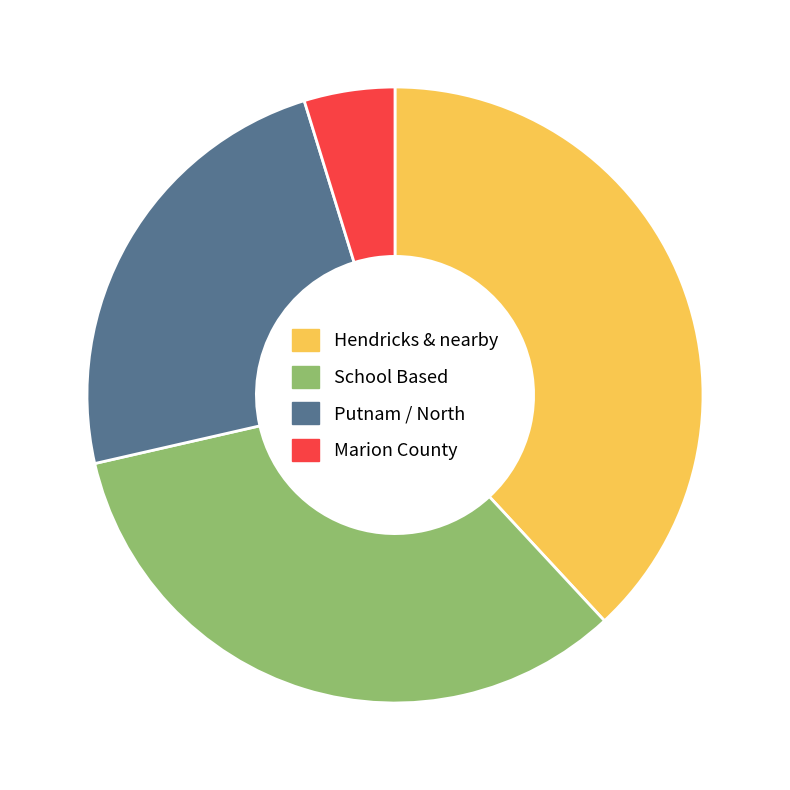

Is there a majority slice in this chart?

No